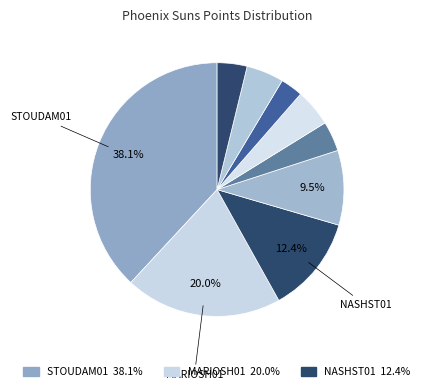

What is the largest slice in the pie chart?

stoudam01